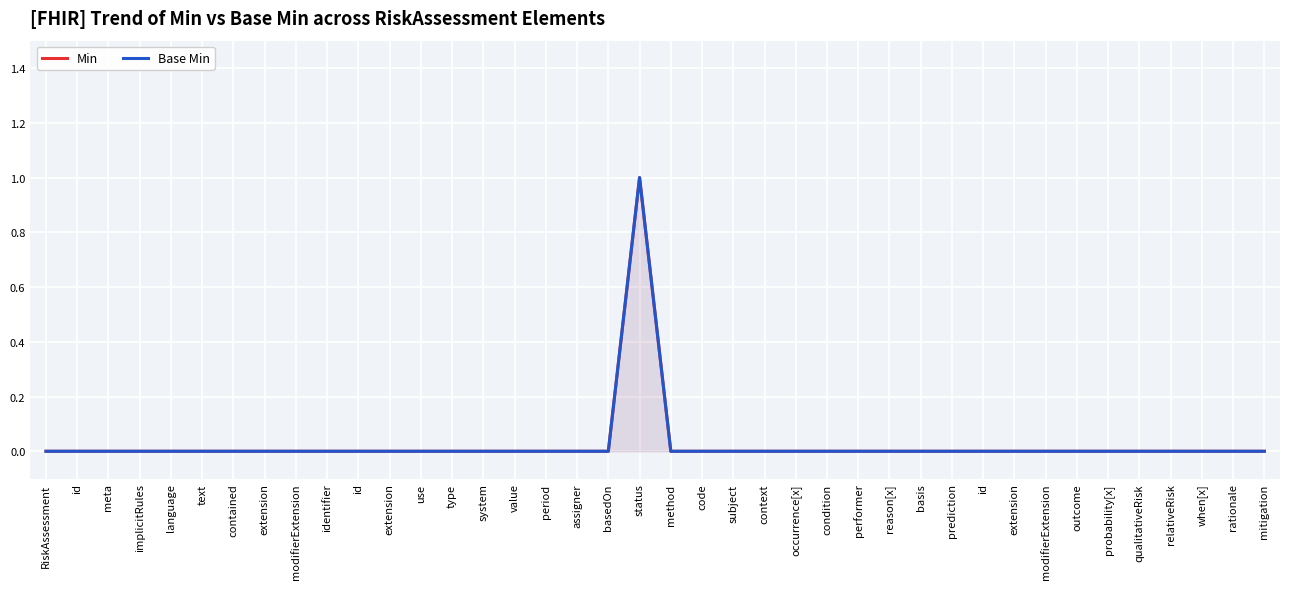

Reading right to left, extract all data points from this chart.

Min: mitigation=0	rationale=0	when[x]=0	relativeRisk=0	qualitativeRisk=0	probability[x]=0	outcome=0	modifierExtension=0	extension=0	id=0	prediction=0	basis=0	reason[x]=0	performer=0	condition=0	occurrence[x]=0	context=0	subject=0	code=0	method=0	status=1	basedOn=0	assigner=0	period=0	value=0	system=0	type=0	use=0	extension=0	id=0	identifier=0	modifierExtension=0	extension=0	contained=0	text=0	language=0	implicitRules=0	meta=0	id=0	RiskAssessment=0
Base Min: mitigation=0	rationale=0	when[x]=0	relativeRisk=0	qualitativeRisk=0	probability[x]=0	outcome=0	modifierExtension=0	extension=0	id=0	prediction=0	basis=0	reason[x]=0	performer=0	condition=0	occurrence[x]=0	context=0	subject=0	code=0	method=0	status=1	basedOn=0	assigner=0	period=0	value=0	system=0	type=0	use=0	extension=0	id=0	identifier=0	modifierExtension=0	extension=0	contained=0	text=0	language=0	implicitRules=0	meta=0	id=0	RiskAssessment=0